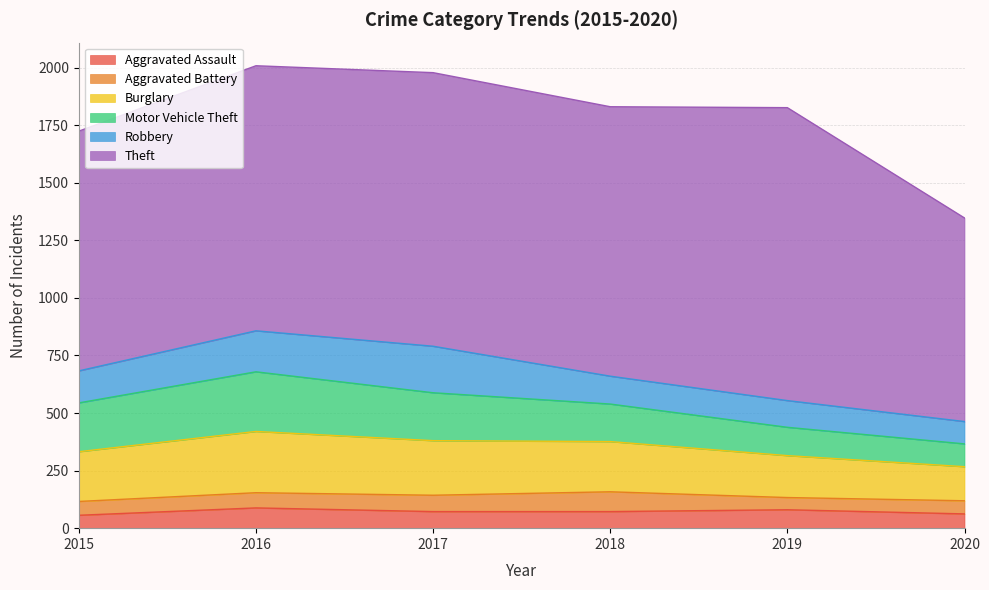

What value does the Robbery series have at 2019, to the nearest 10?

120